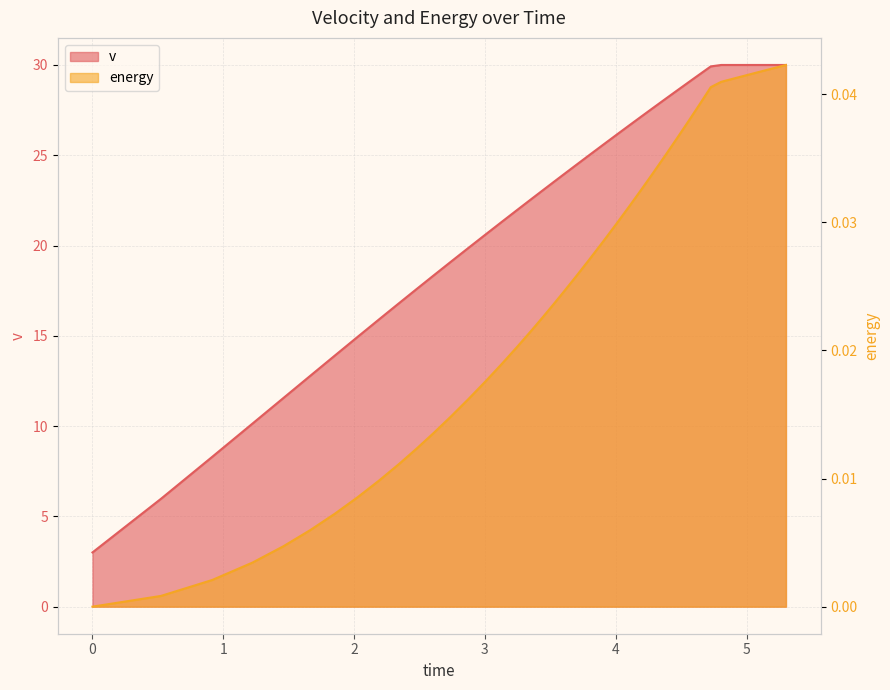

Does the chart display data point markers on the line(s)?

No